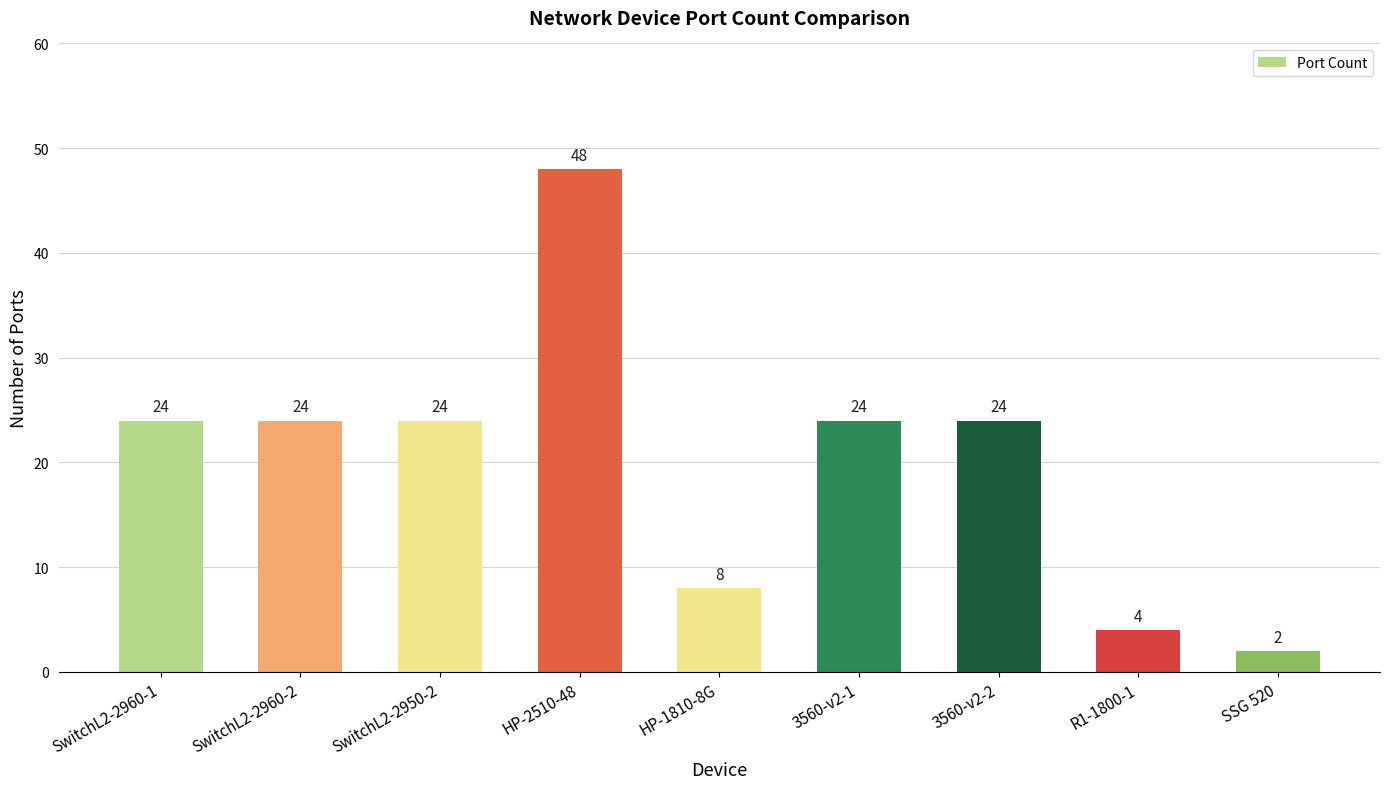

What is the sum of all values?

182